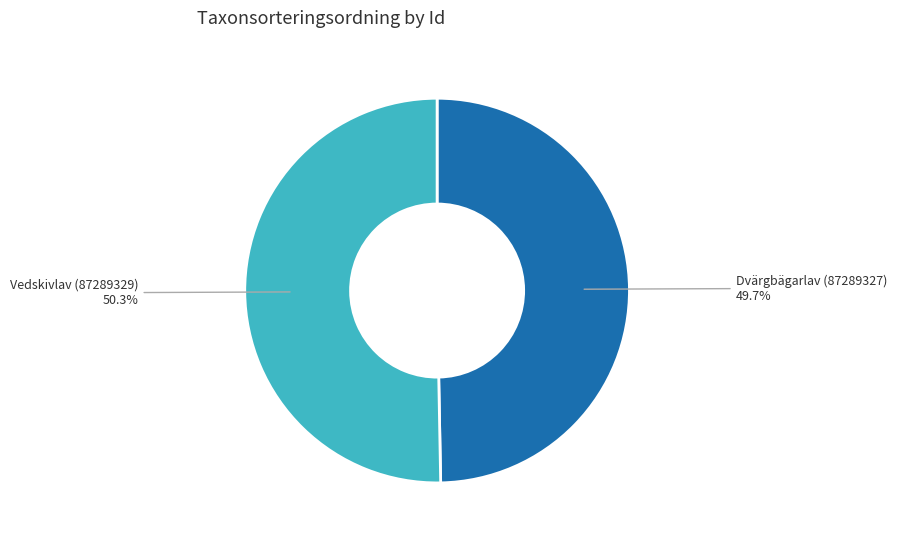

Which category has the smallest portion of the pie?

Dvärgbägarlav (87289327)